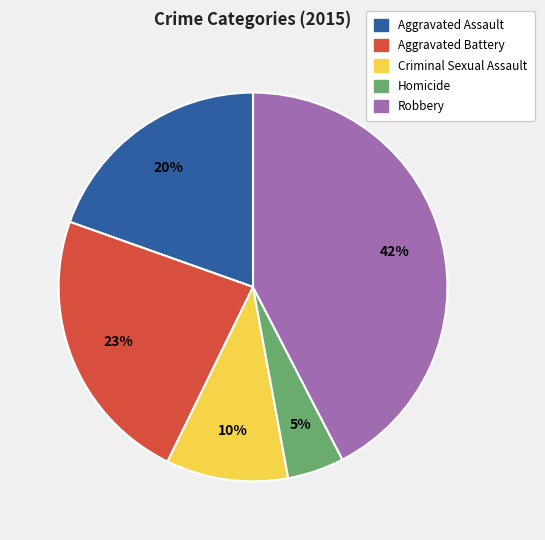

Do Homicide and Robbery together represent more than half of the pie?

No